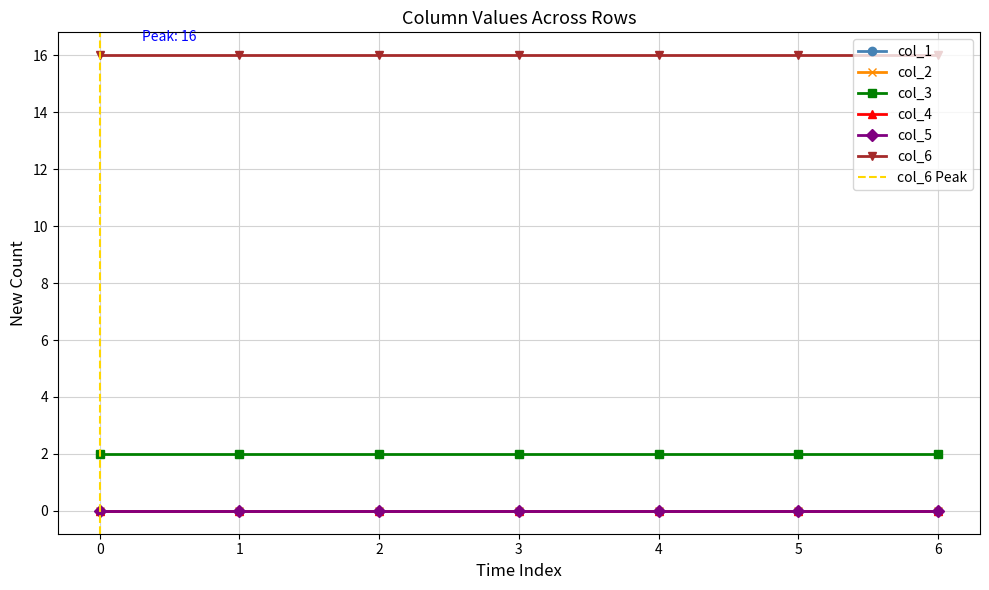

What is the total value across all series at Row 0?

18